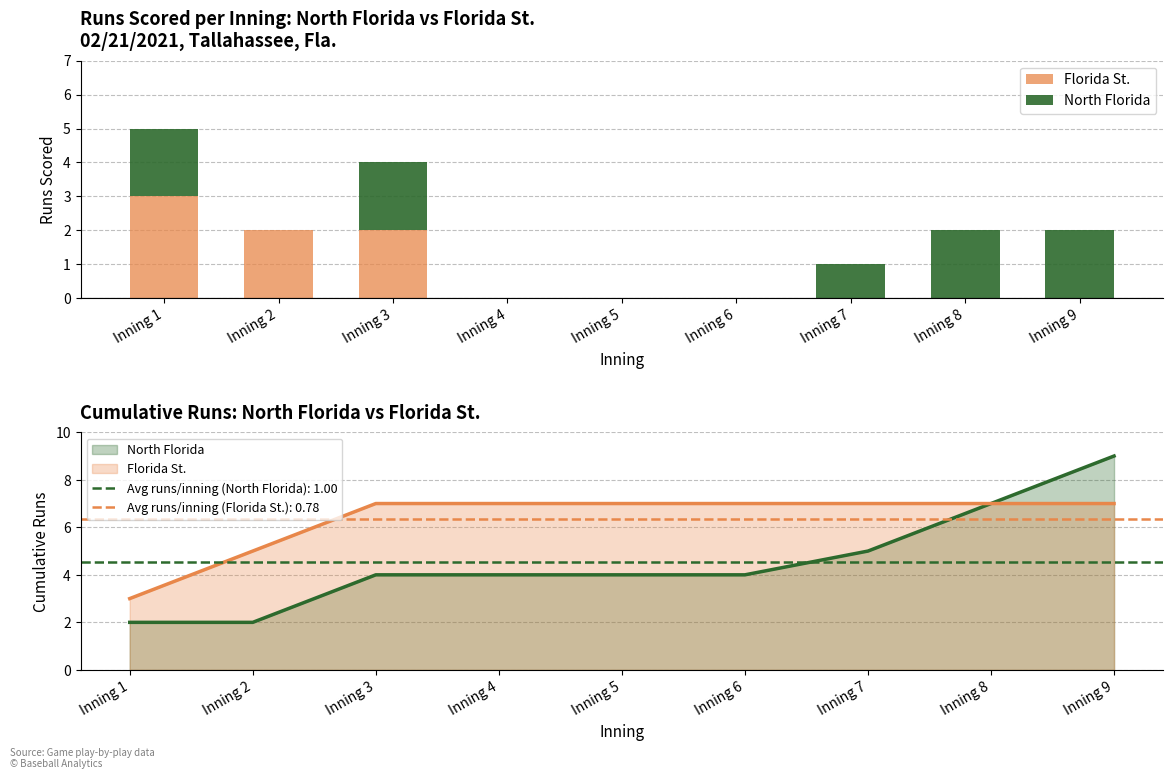

List the labels in order of Florida St. value, smallest first.

Inning 4, Inning 5, Inning 6, Inning 7, Inning 8, Inning 9, Inning 2, Inning 3, Inning 1